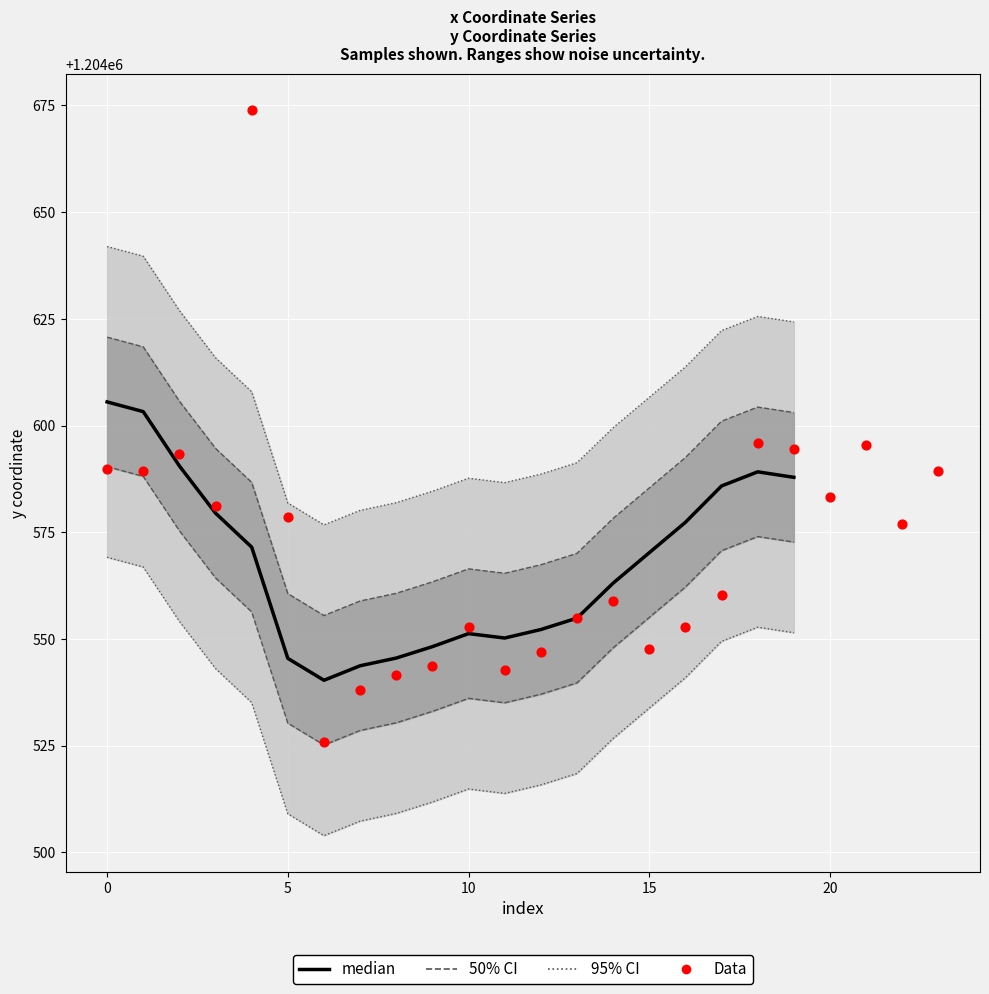

What is the ratio of the value at 5 to the value at 9?

1.0